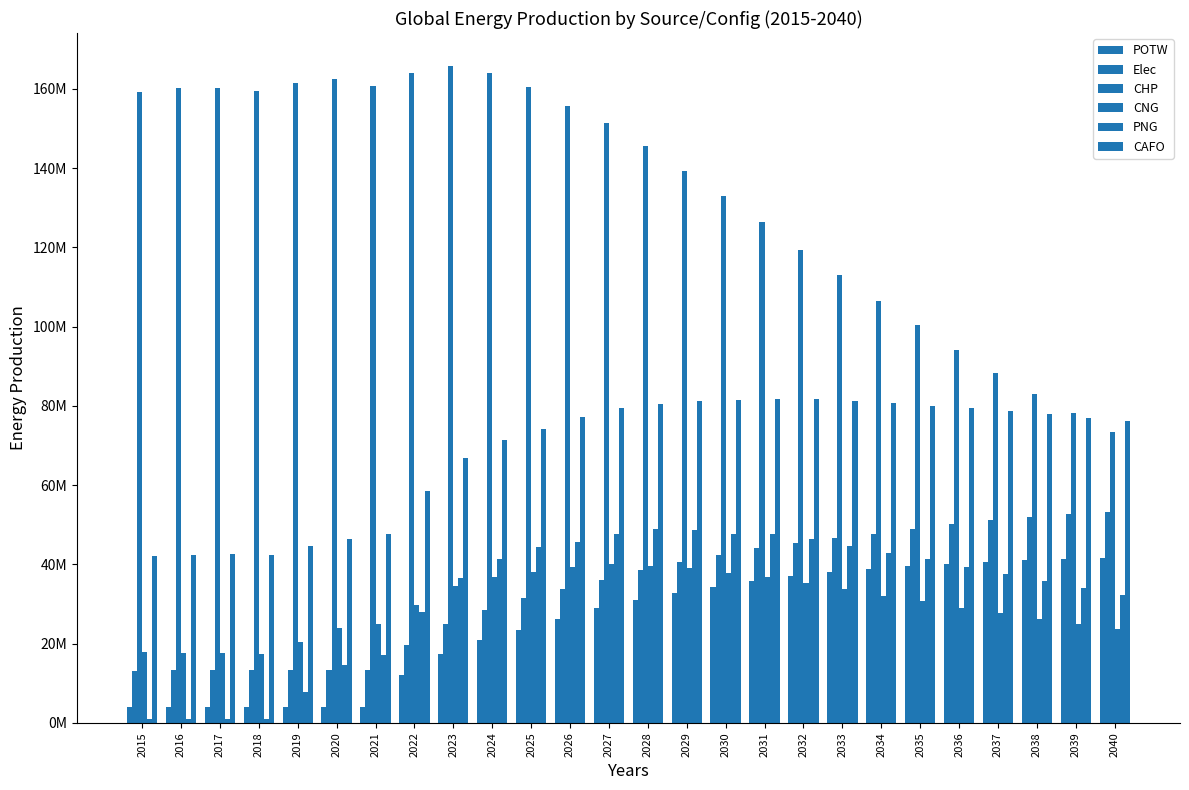

What is the sum of the PNG values at 2018 and 2040?

33279478.6